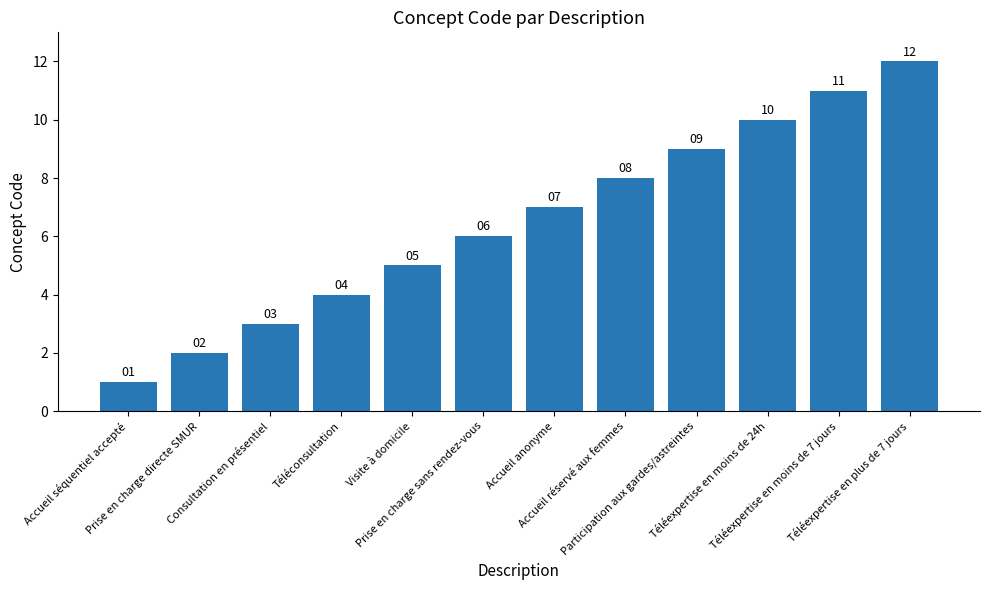

Which has a higher value, Téléexpertise en moins de 7 jours or Téléconsultation?

Téléexpertise en moins de 7 jours